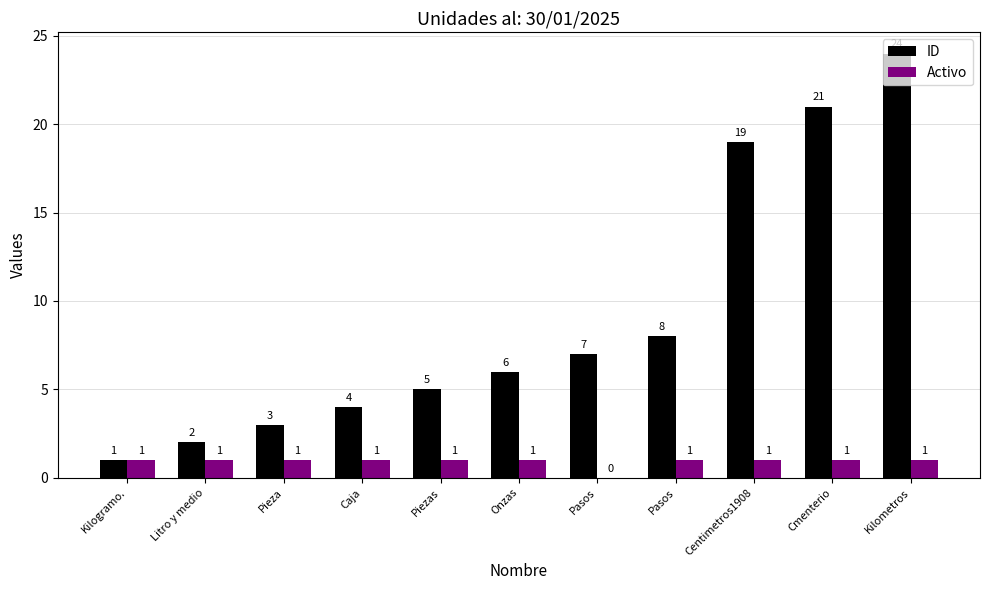

What are all the series names shown in the legend?

ID, Activo